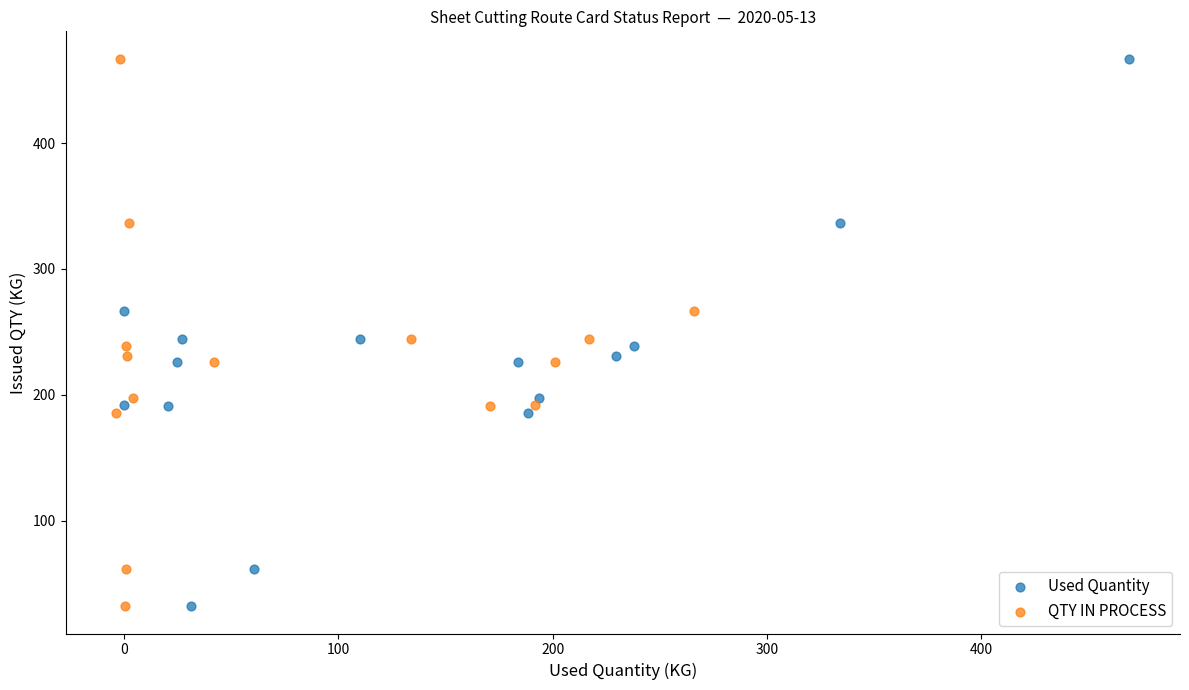

What are all the series names shown in the legend?

Used Quantity, QTY IN PROCESS